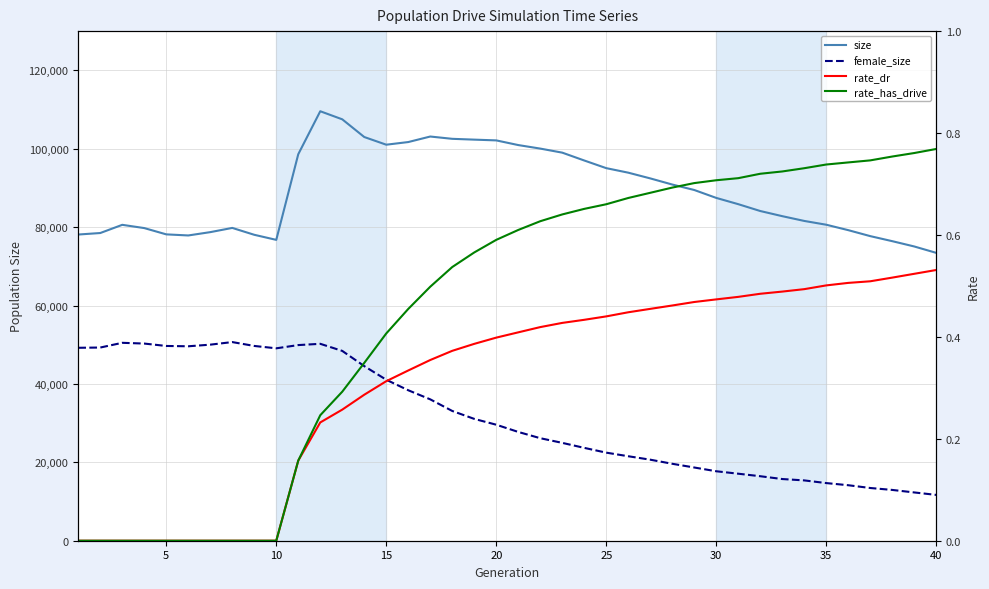

Does the chart display data point markers on the line(s)?

No